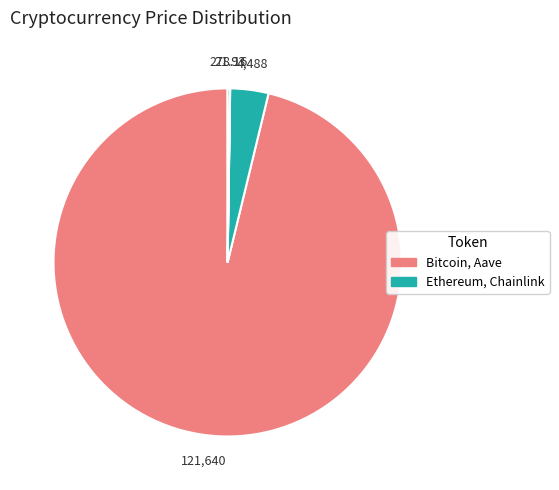

Does any single category account for the majority?

Yes